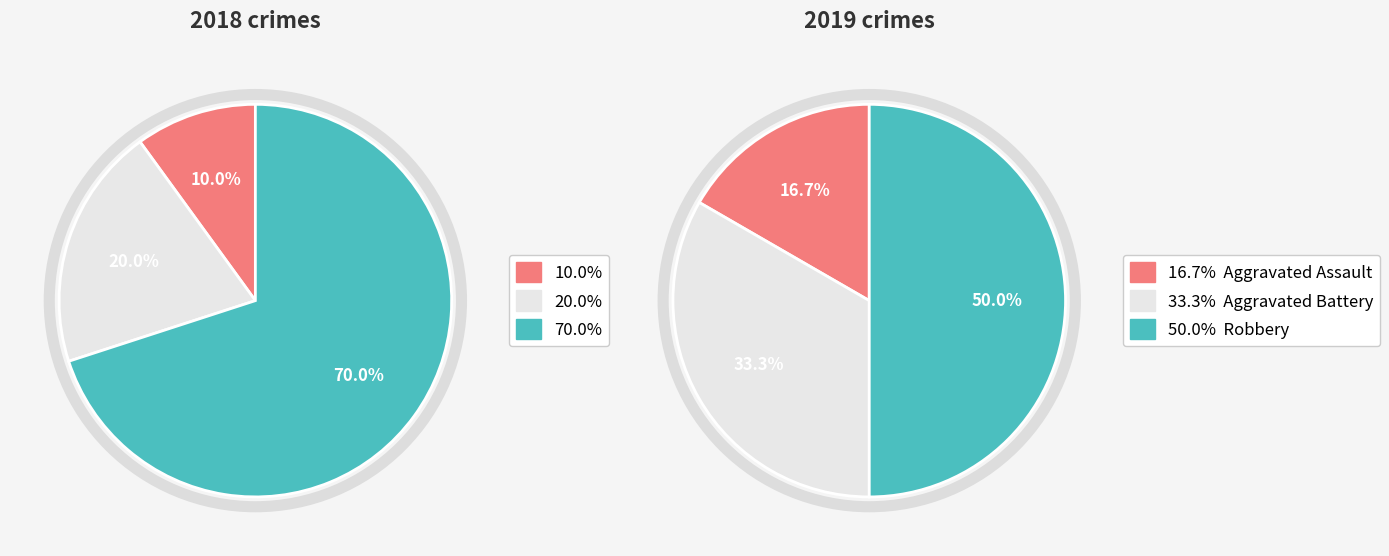

What is the difference between the highest and lowest values at 2?

4